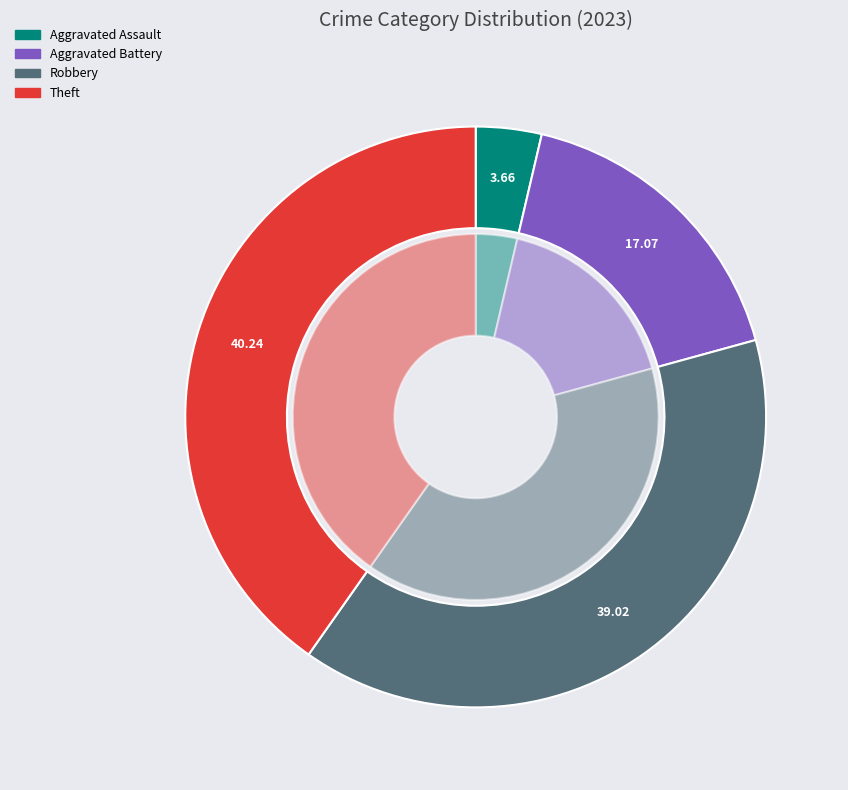

Is there any slice that represents more than half of the pie?

No